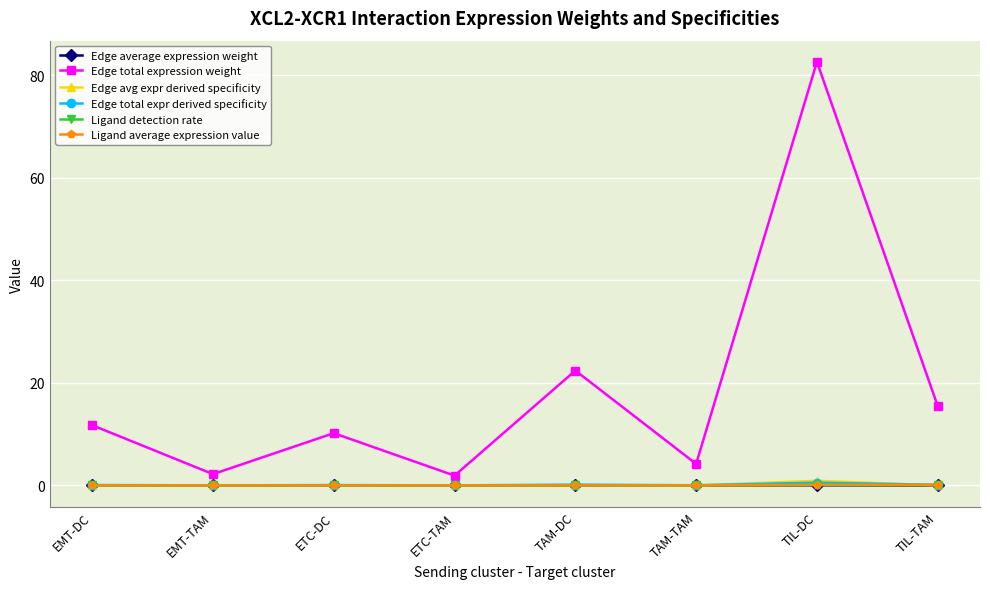

True or false: Edge avg expr derived specificity and Edge total expression weight cross at least once.

False